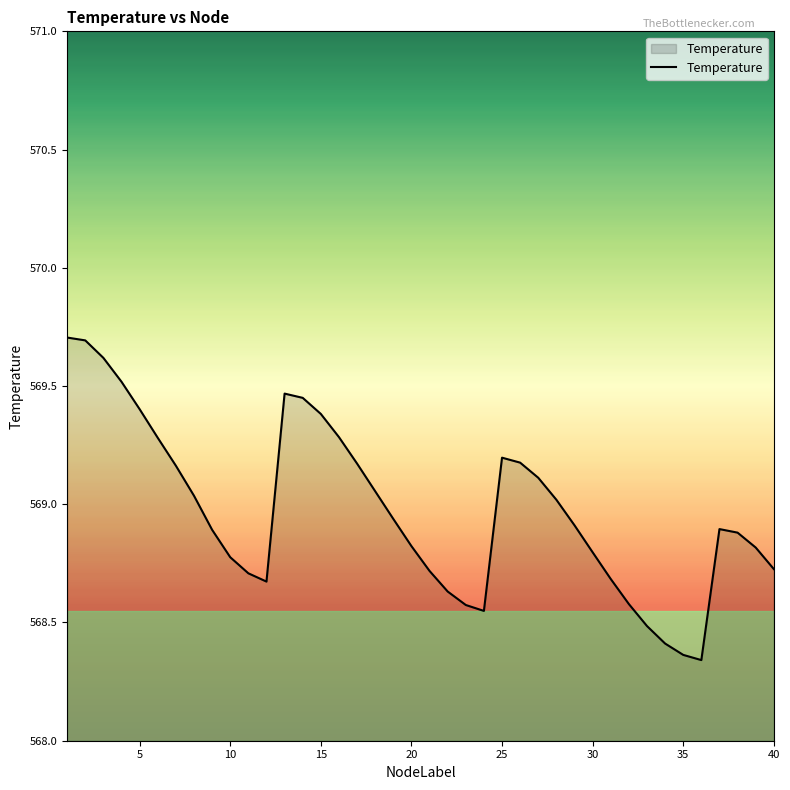

What is the difference between the maximum and minimum values?

1.4